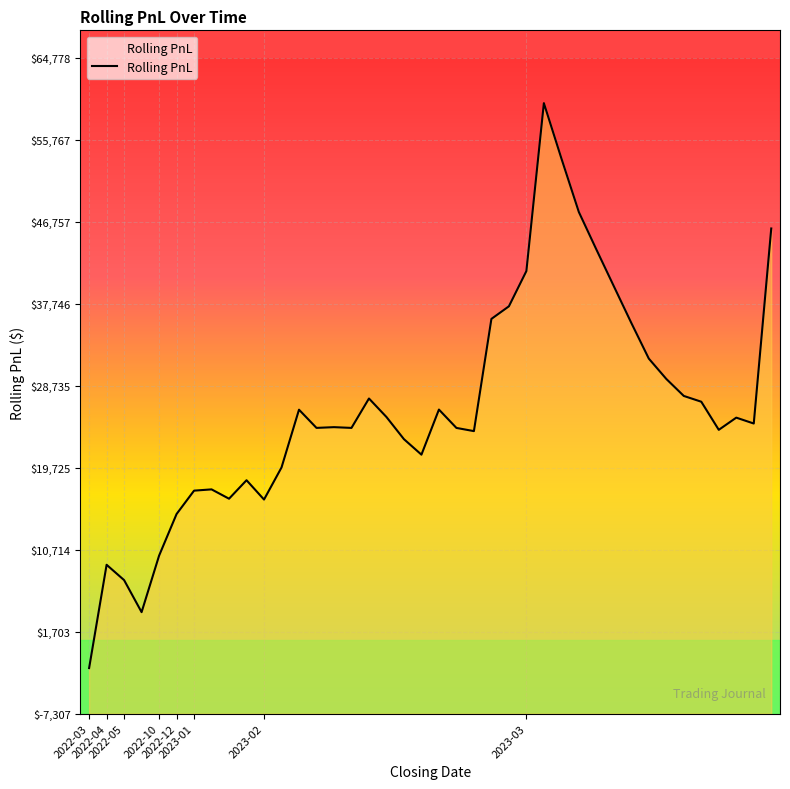

The chart shows a value of 9043.9 at 2022-04. True or false?

True